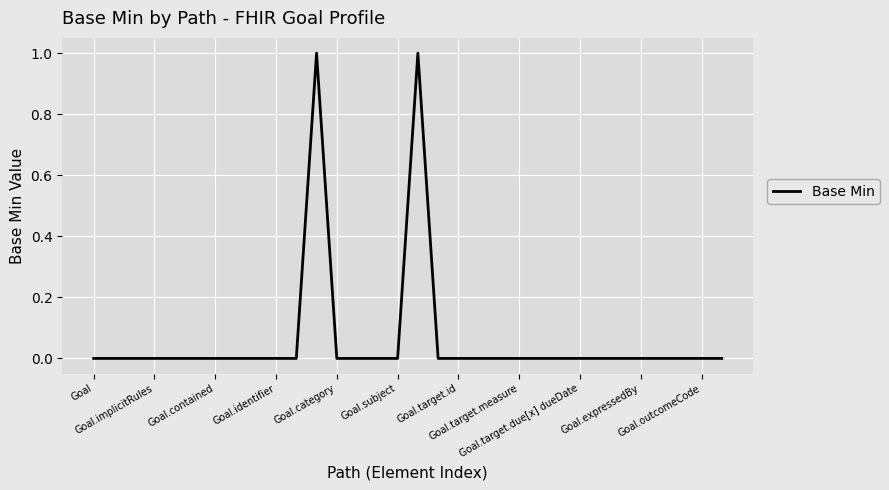

True or false: the data has more than 1 interior local peaks.

True